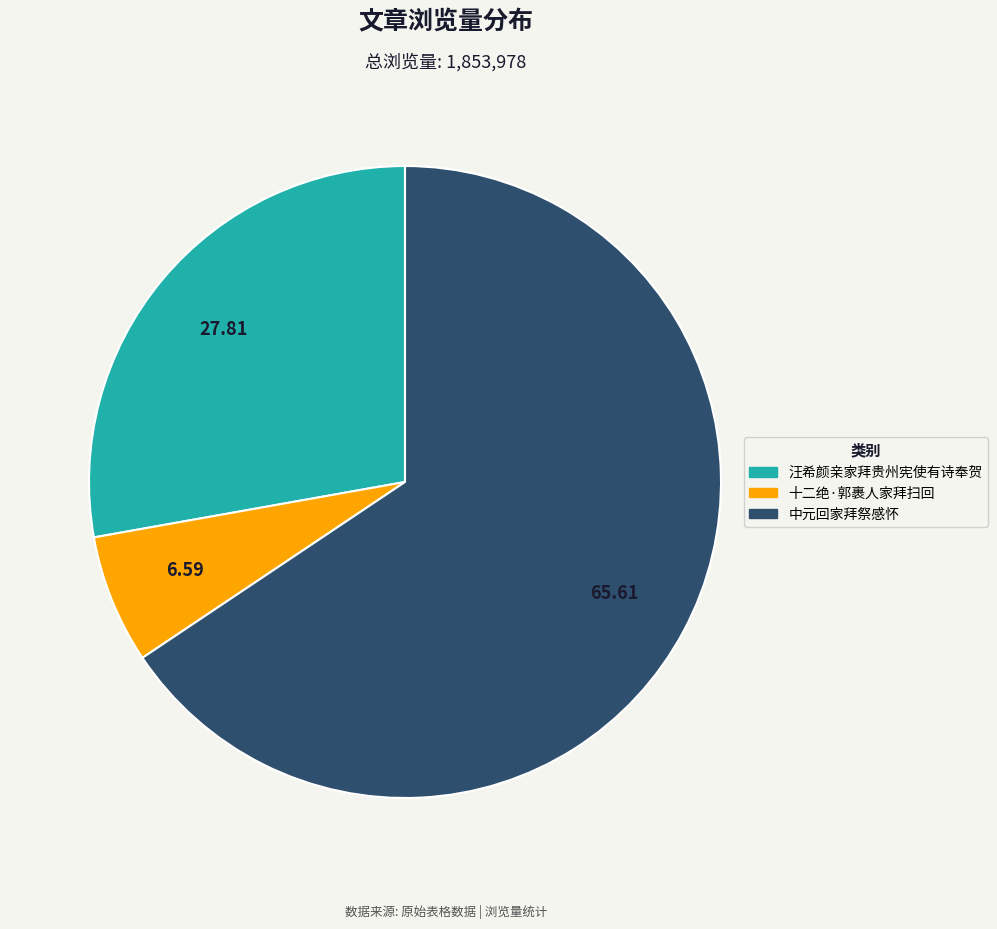

Does 中元回家拜祭感怀 account for over 50% of the chart?

Yes